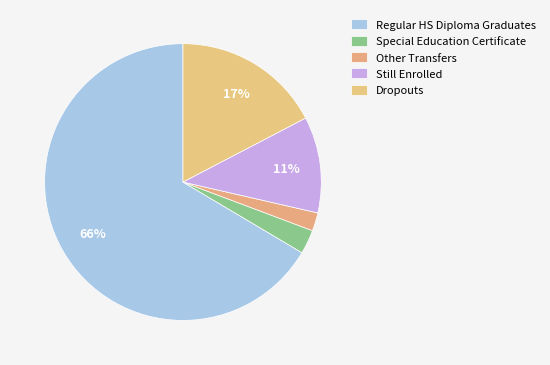

Which slice is the largest?

Regular HS Diploma Graduates